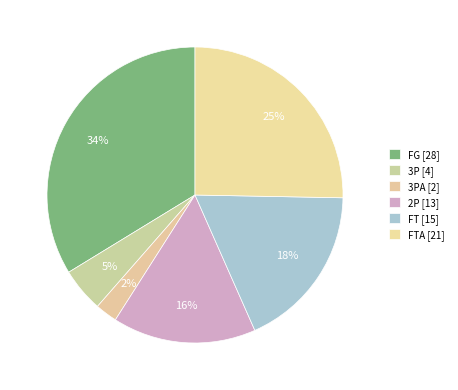

How many slices are in this pie chart?

6